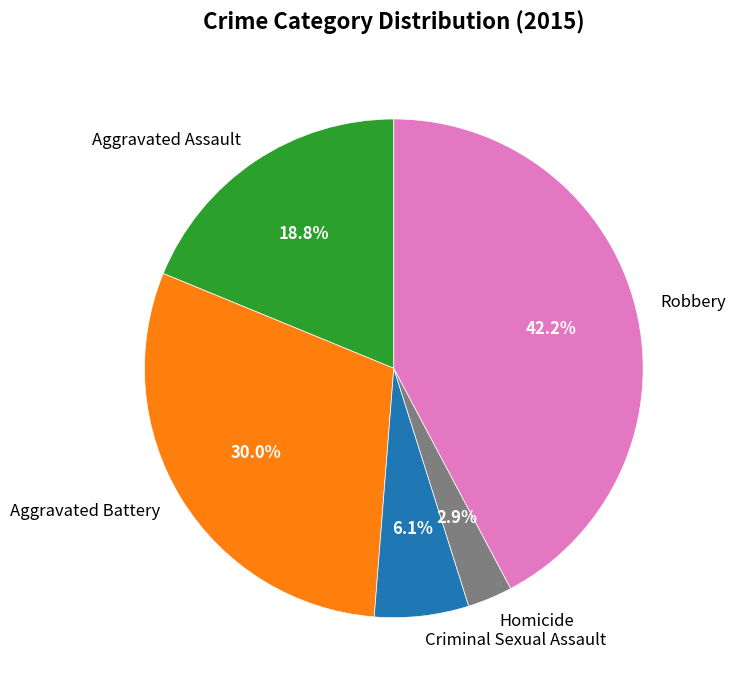

What percentage is the Robbery slice, to the nearest percent?

42%